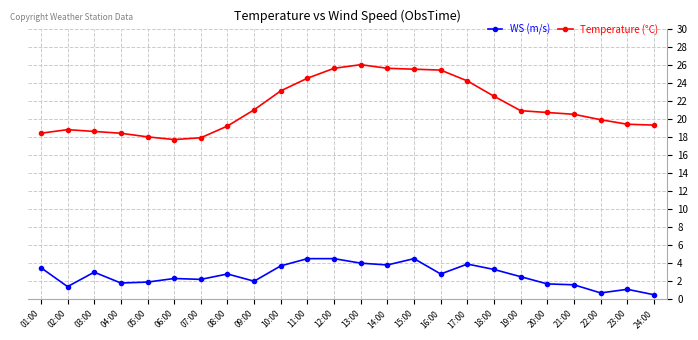

List the series in order of their peak value, highest first.

Temperature (°C), WS (m/s)